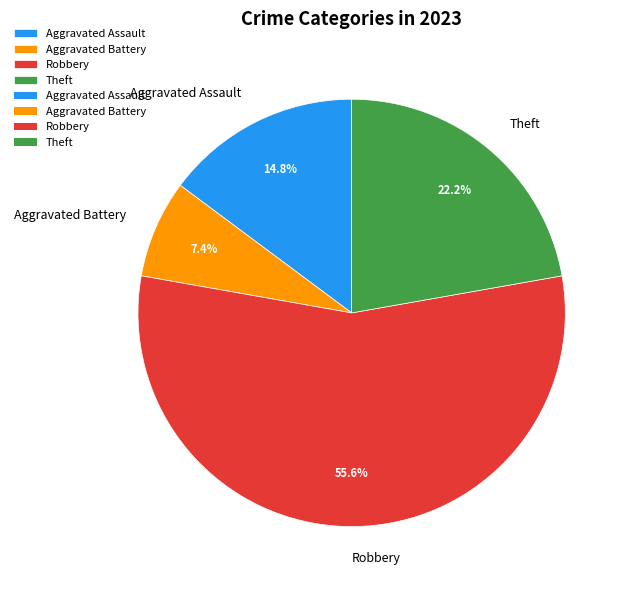

How many slices are in this pie chart?

4